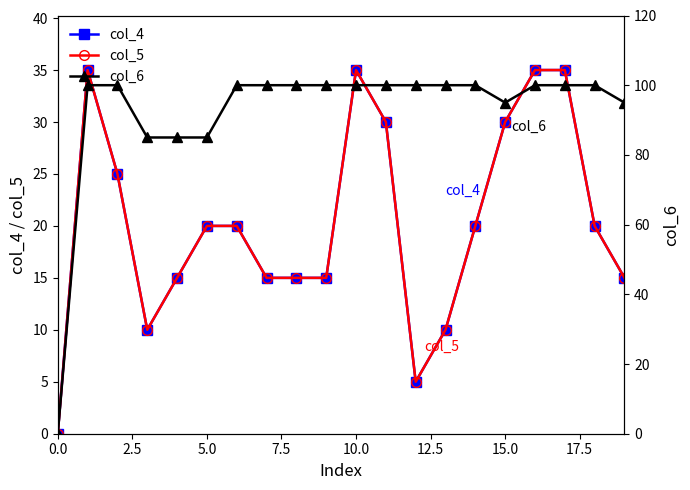

Where is the first local minimum for col_6?

15